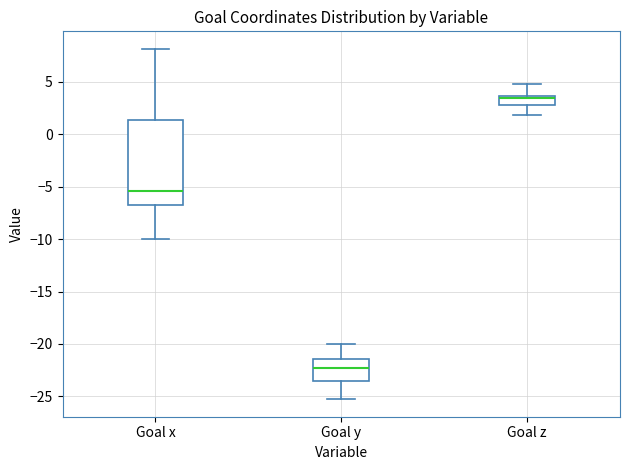

Reading left to right, transcribe this box plot: for each box, give where its median line is, the range the box spans, and where its two whiskers end, as read against the y-axis. The values are not printed on the chart, so give them approximately, as read against the axis.

Goal x: median -5.5, box -6.5 to 1.5, whiskers -10.0 to 8.0
Goal y: median -22.5, box -23.5 to -21.5, whiskers -25.5 to -20.0
Goal z: median 3.5 (just below the box's upper edge), box 3.0 to 3.5, whiskers 2.0 to 5.0